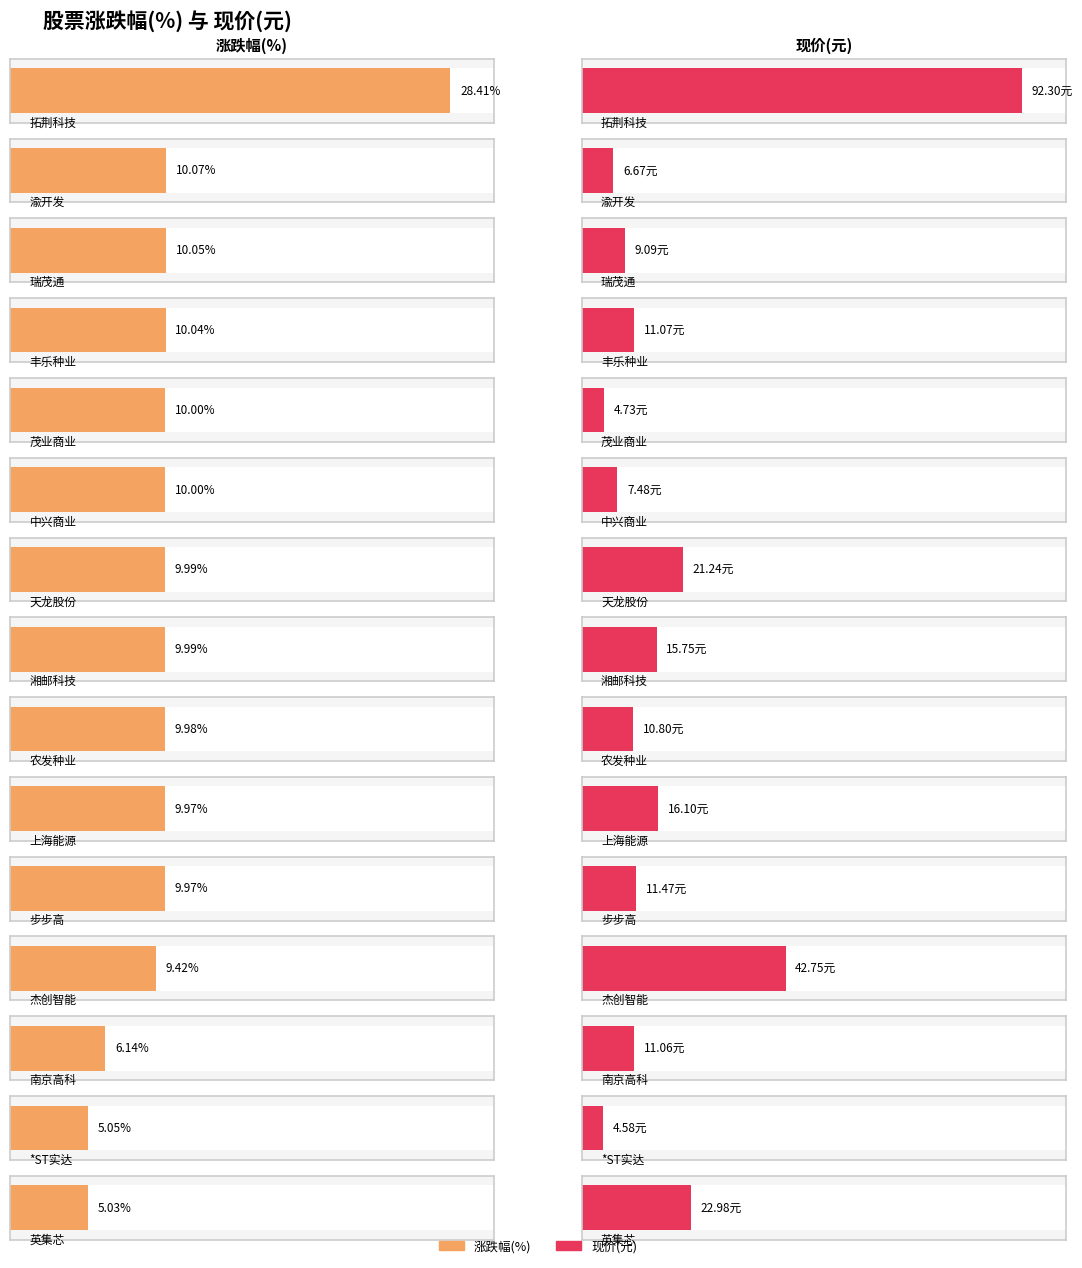

Which series changed the most between 天龙股份 and 杰创智能?

现价(元)